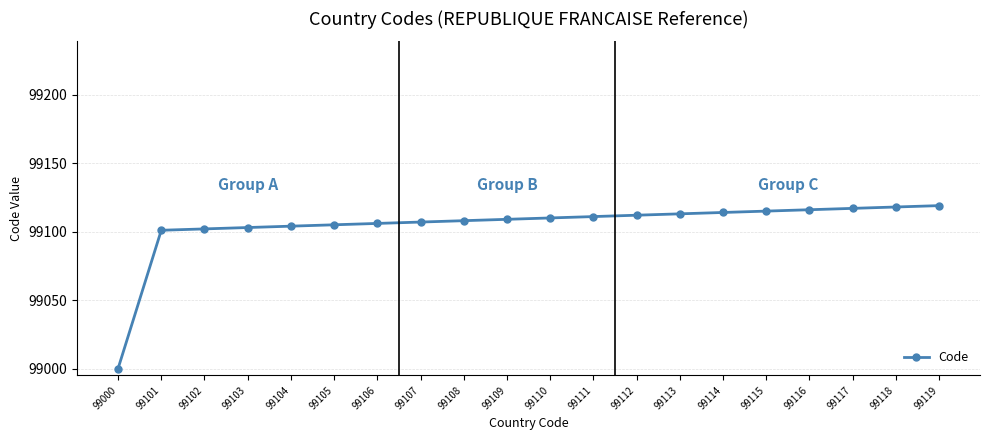

The value at 99103 is 99103. True or false?

True